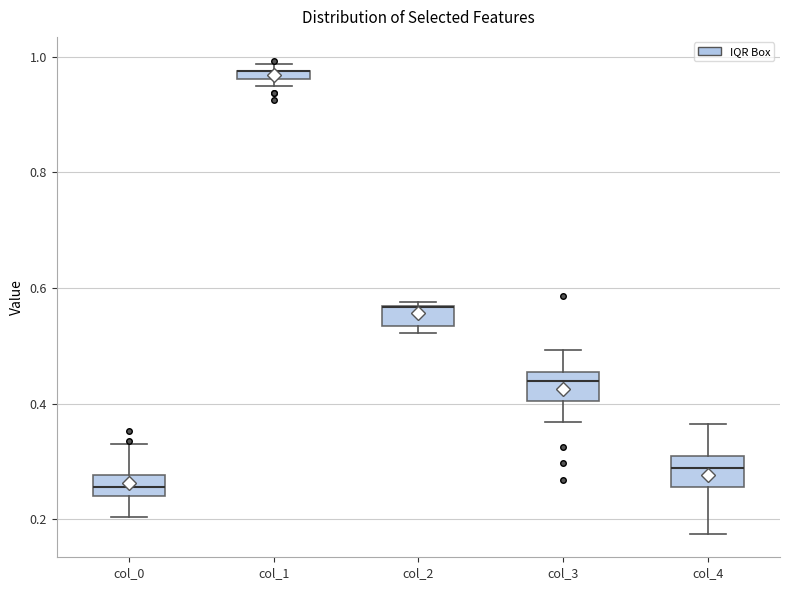

Where is the upper edge of the box for col_2 on the y-axis? The values are not printed on the chart, so give them approximately, as read against the axis.

0.56